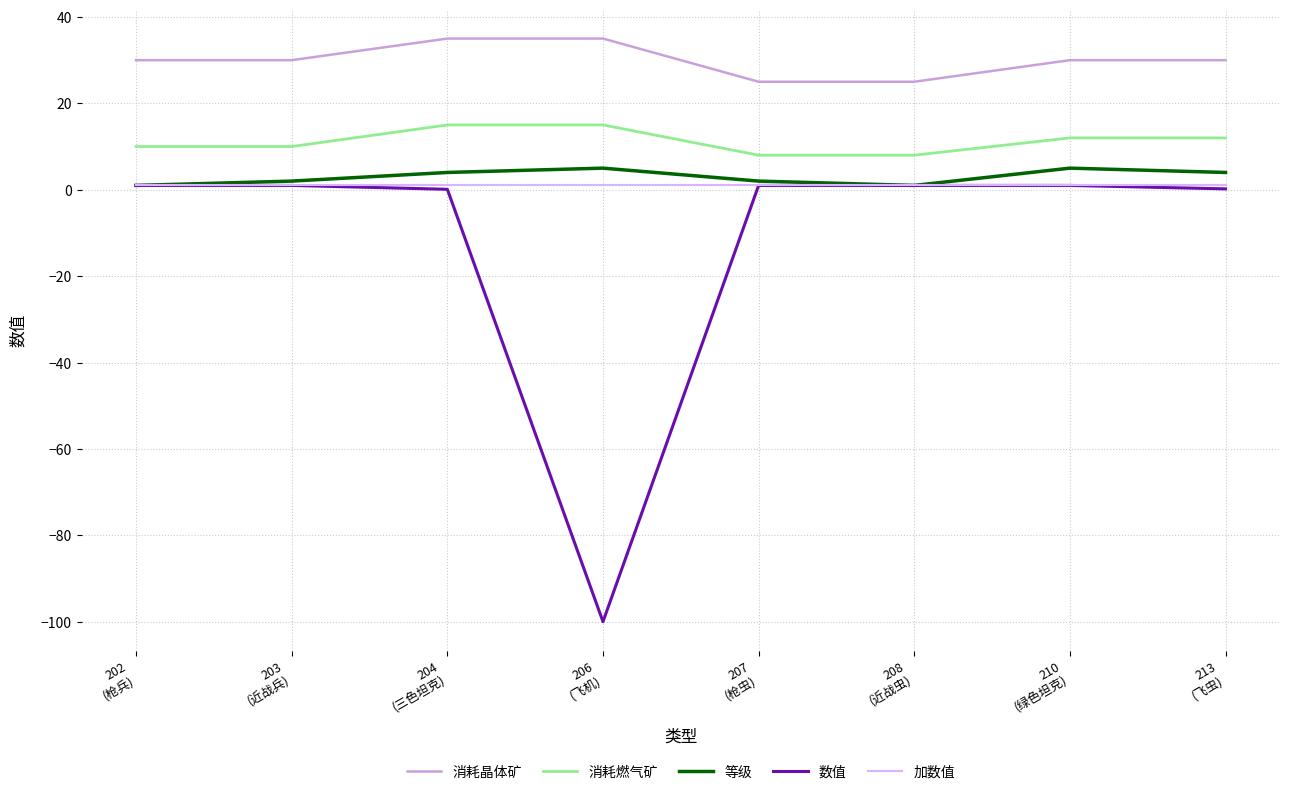

What is the maximum value for 消耗燃气矿?

15.0